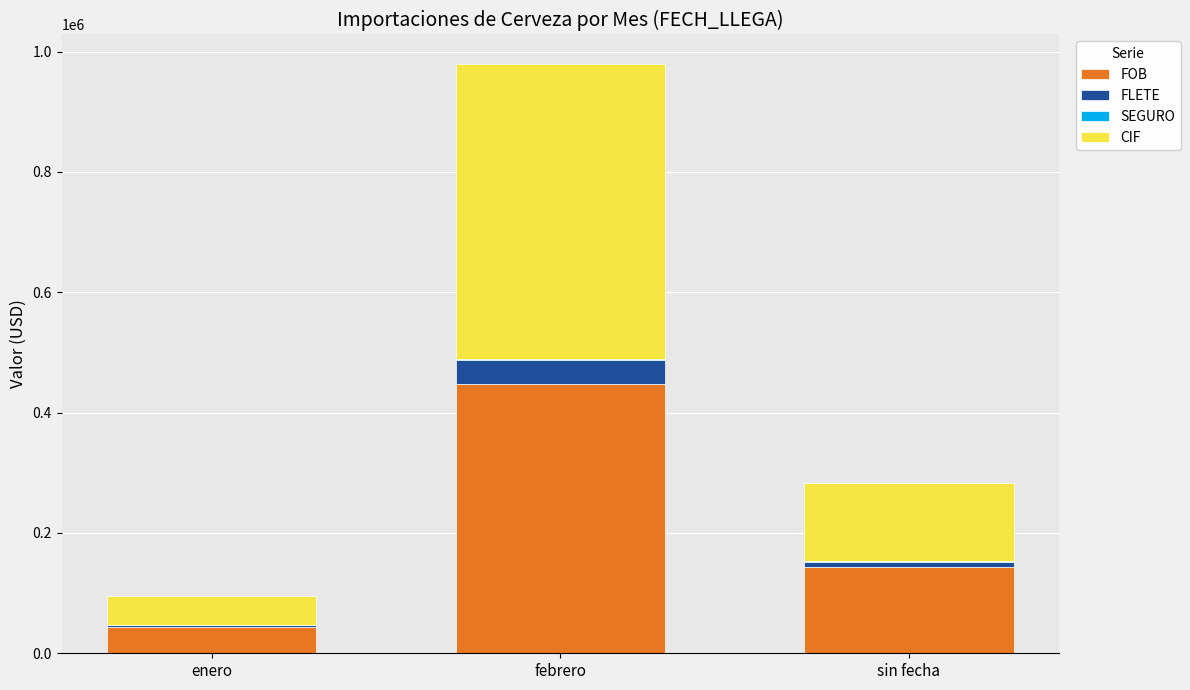

Are the bars grouped side by side (vs. stacked)?

No